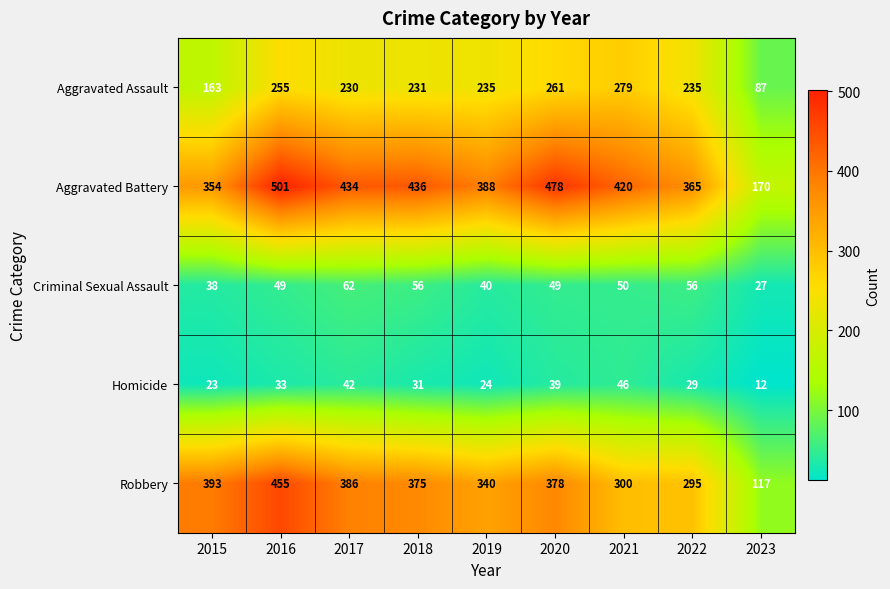

Which series has the largest total across all categories?

Aggravated Battery